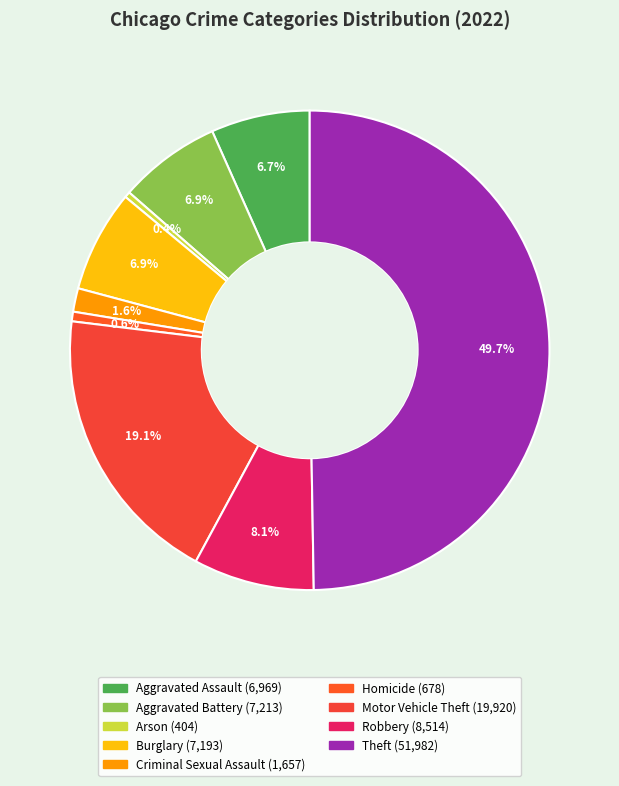

To the nearest percent, what percentage of the pie is Homicide?

1%